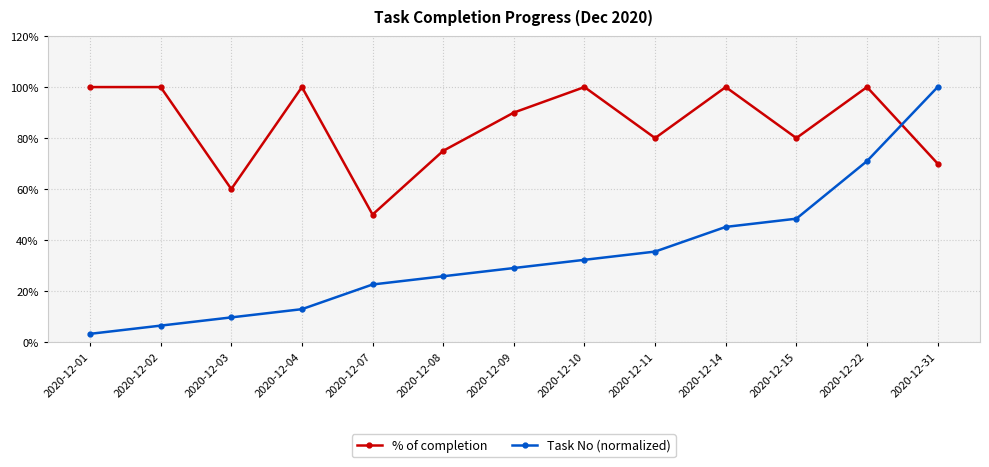

At how many categories does at least one series exceed 0?

13